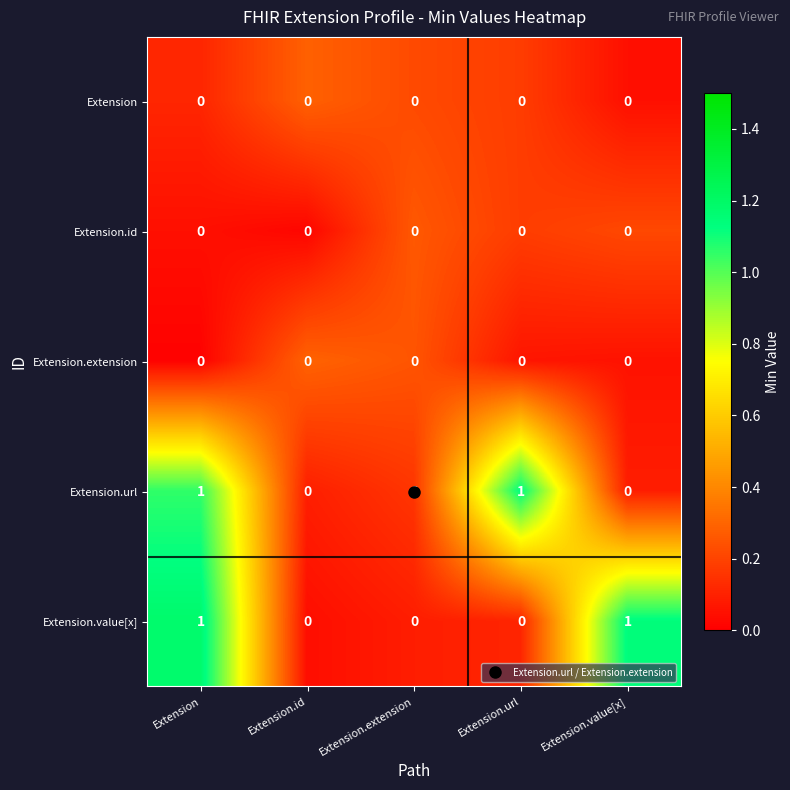

The value of Extension.url at Extension is 0. True or false?

False